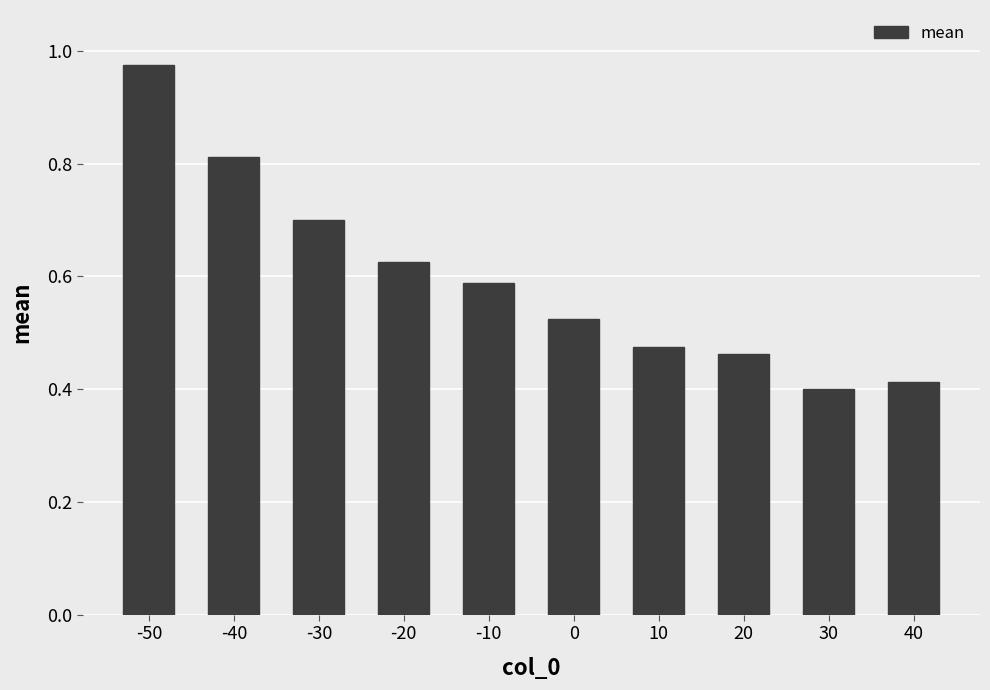

Which category has the lowest value across all series?

30